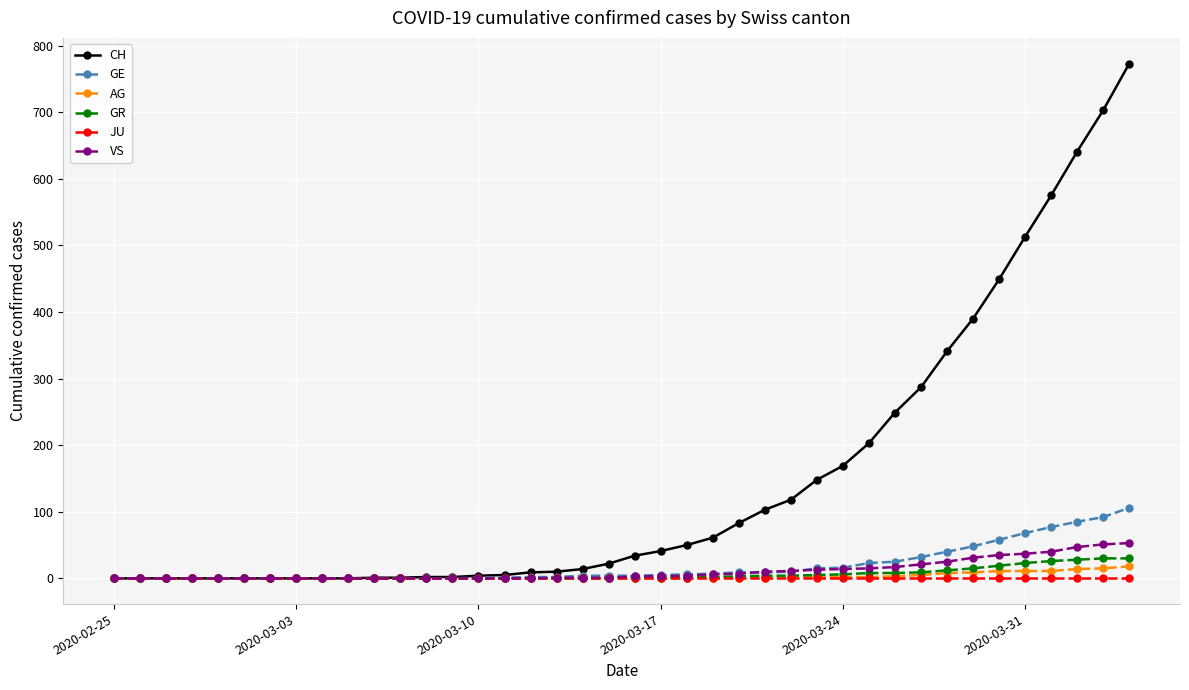

Which series has the largest total across all categories?

CH